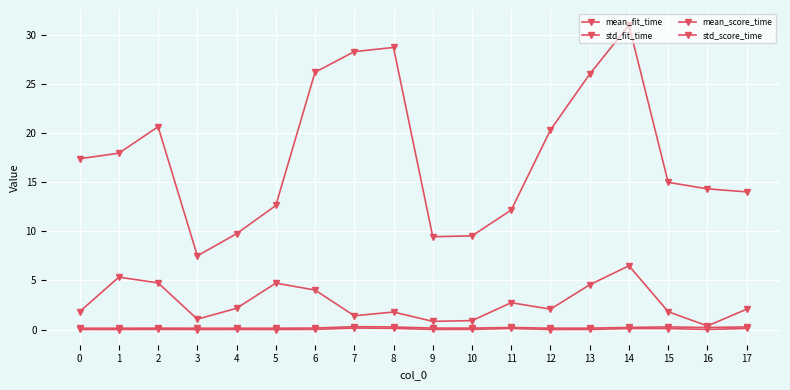

What is the total value across all series at 0?

19.3